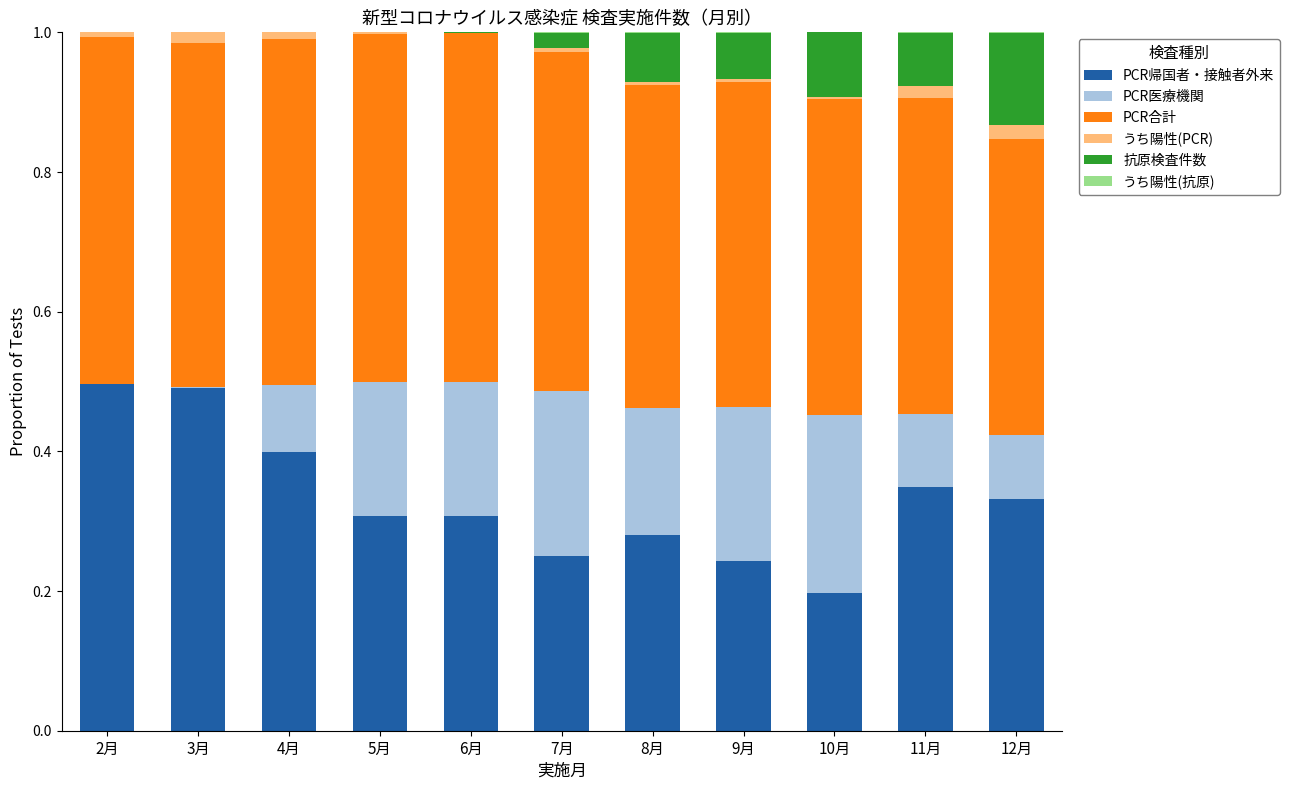

How many categories are shown in the chart?

11